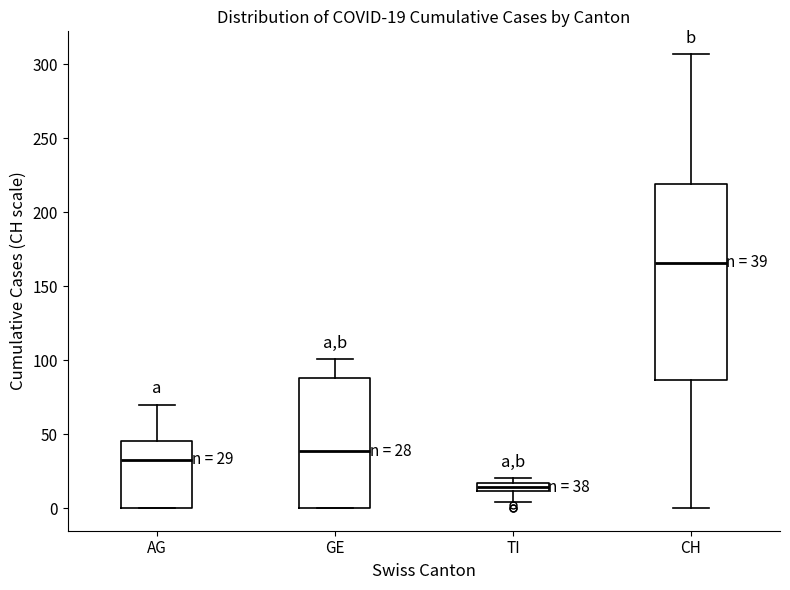

Comparing the boxes themselves (not the whiskers), which one is the tallest?

CH